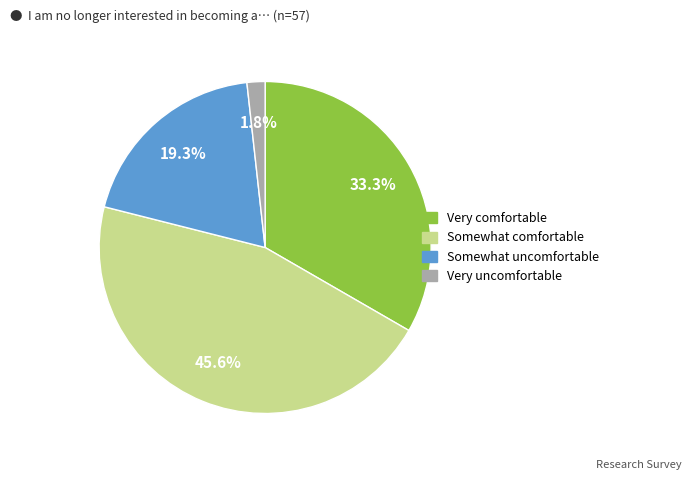

Is there a majority slice in this chart?

No